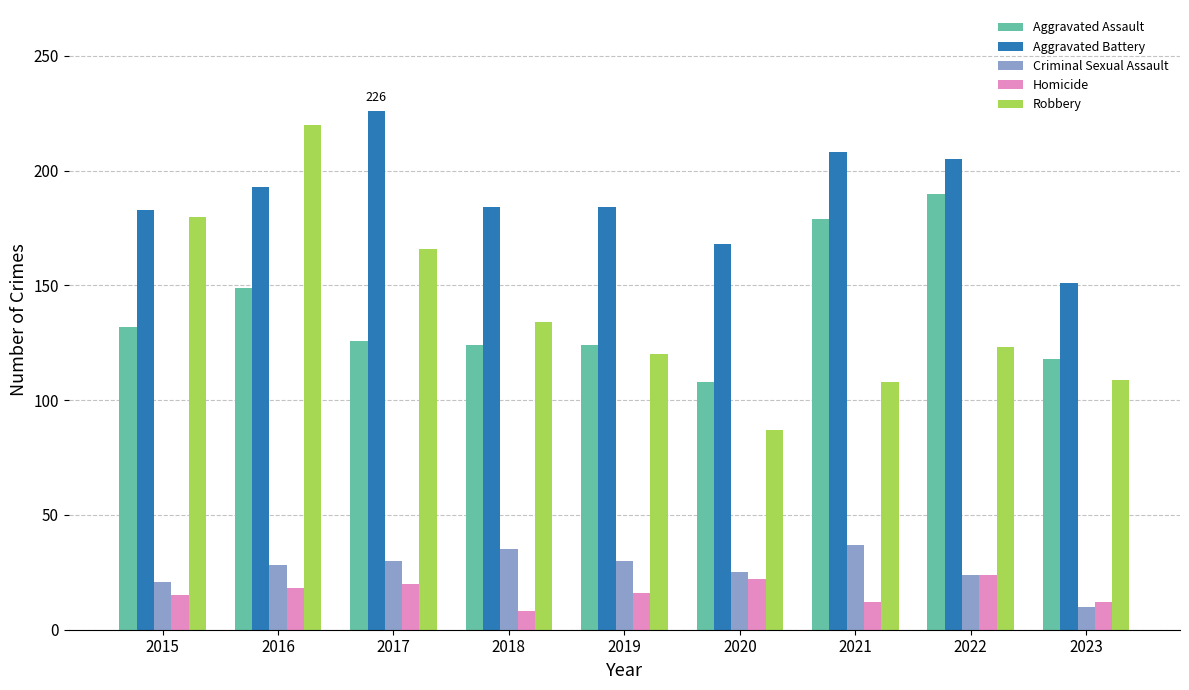

What is the average value of the Aggravated Battery series?

189